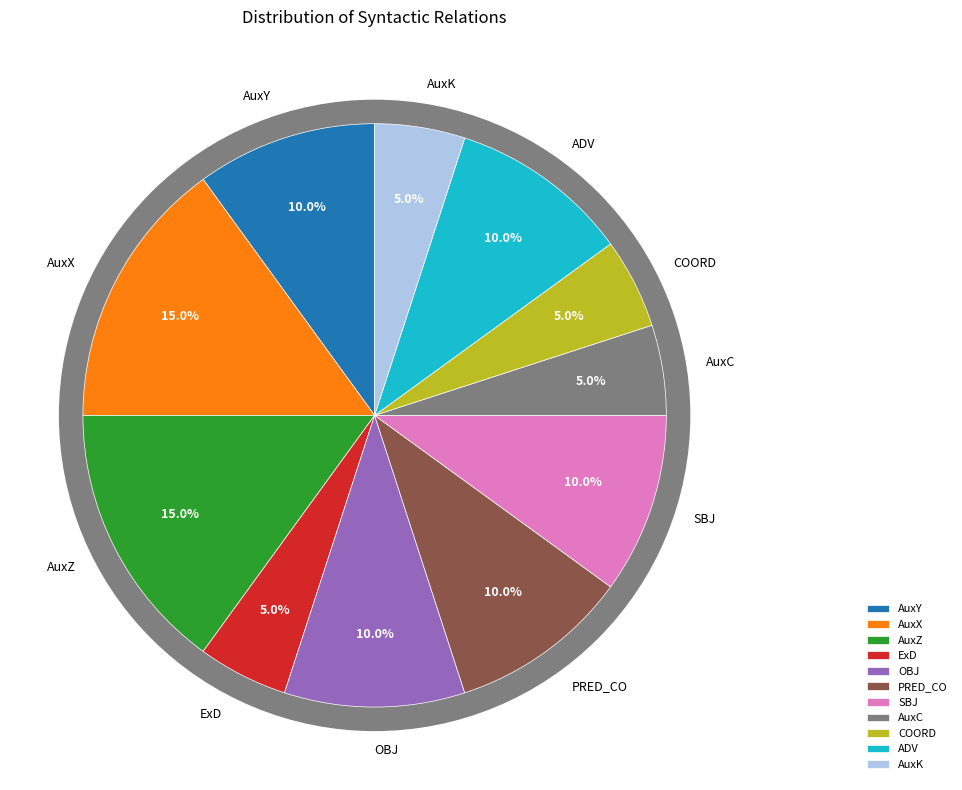

Is OBJ the majority of the pie?

No